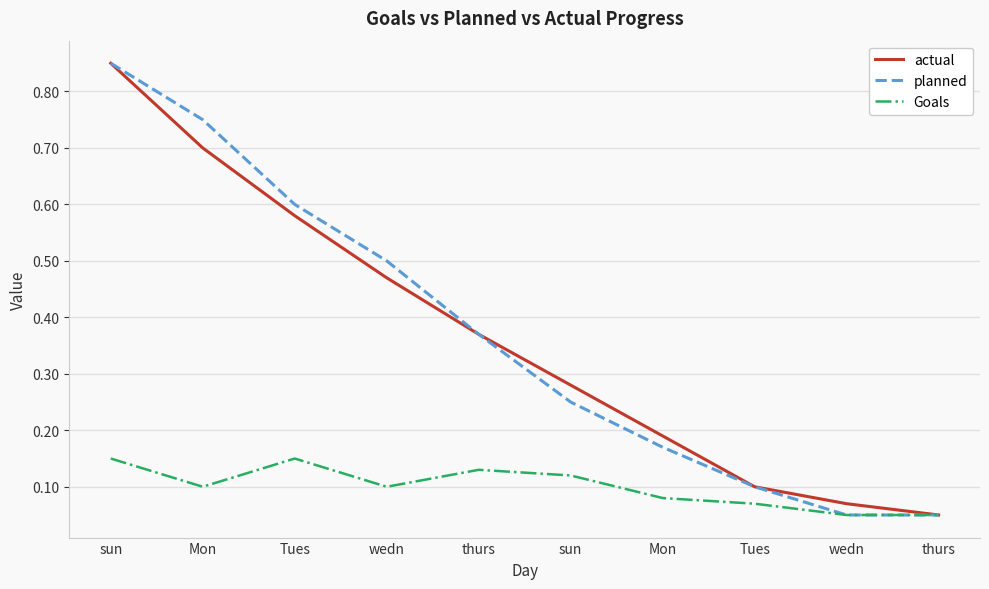

What is the lowest value of the Goals series?

0.1